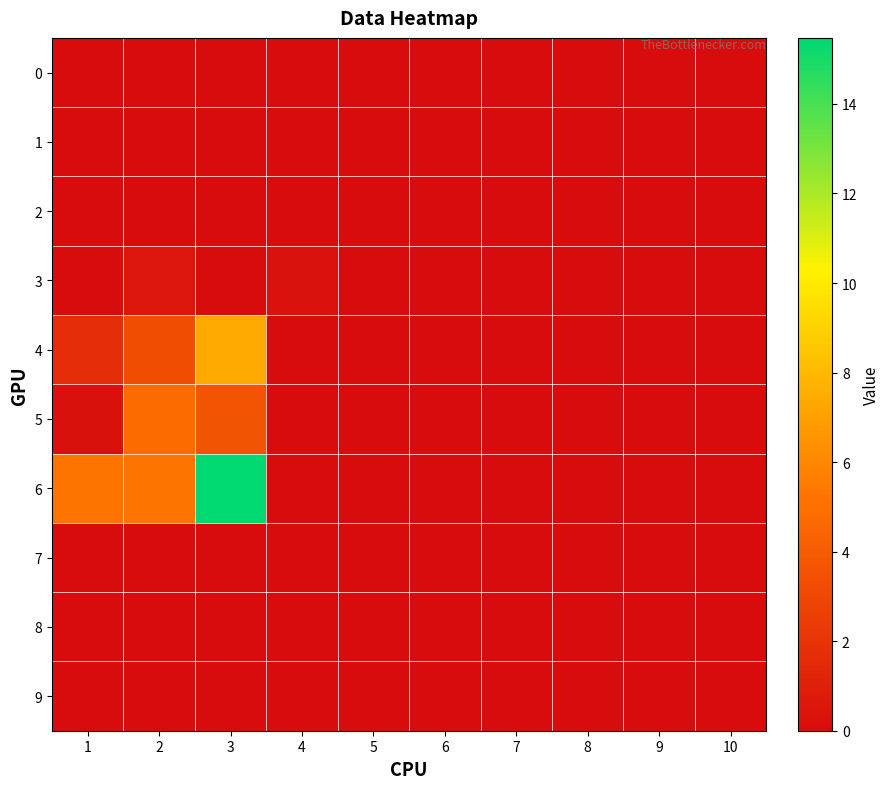

Between 4 and 7, which is larger?

4